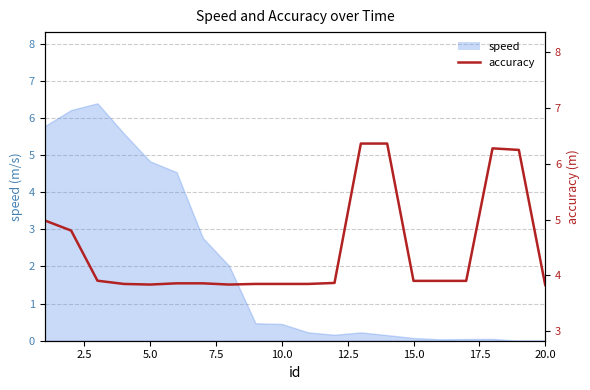

What is the approximate value at 5.0?

3.9